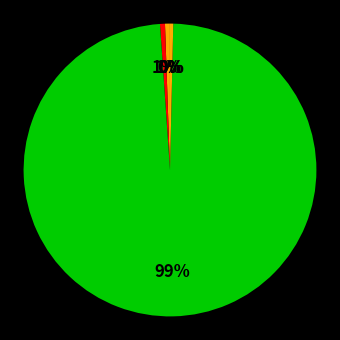

What is the largest slice in the pie chart?

Training Time